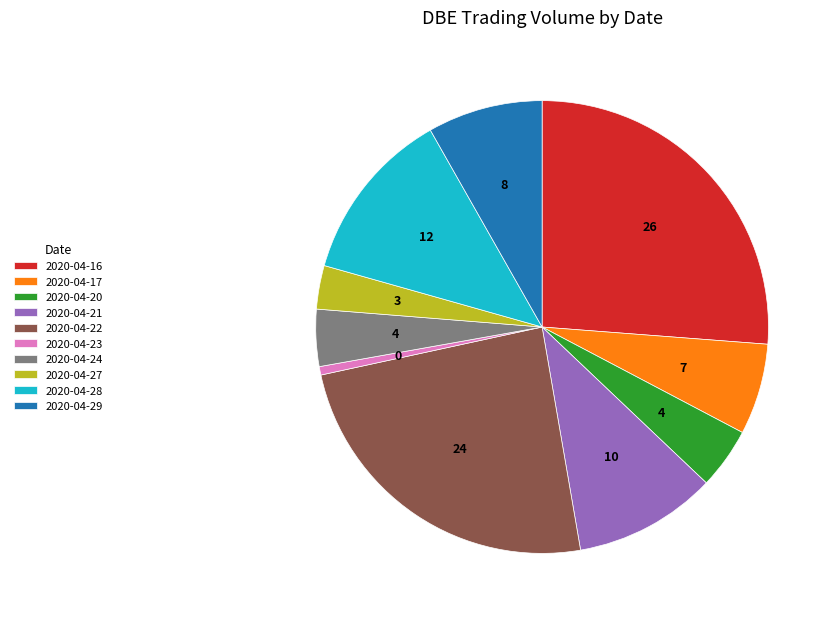

Approximately how many times larger is the value at 2020-04-20 compared to 2020-04-21?

0.4